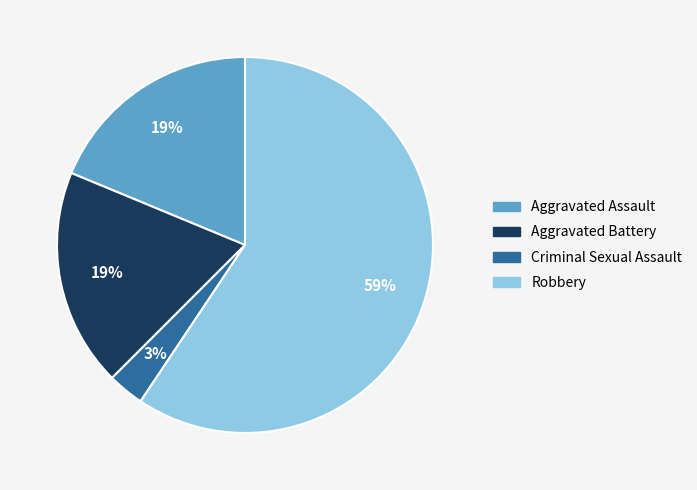

To the nearest percent, what is the average slice percentage?

25%